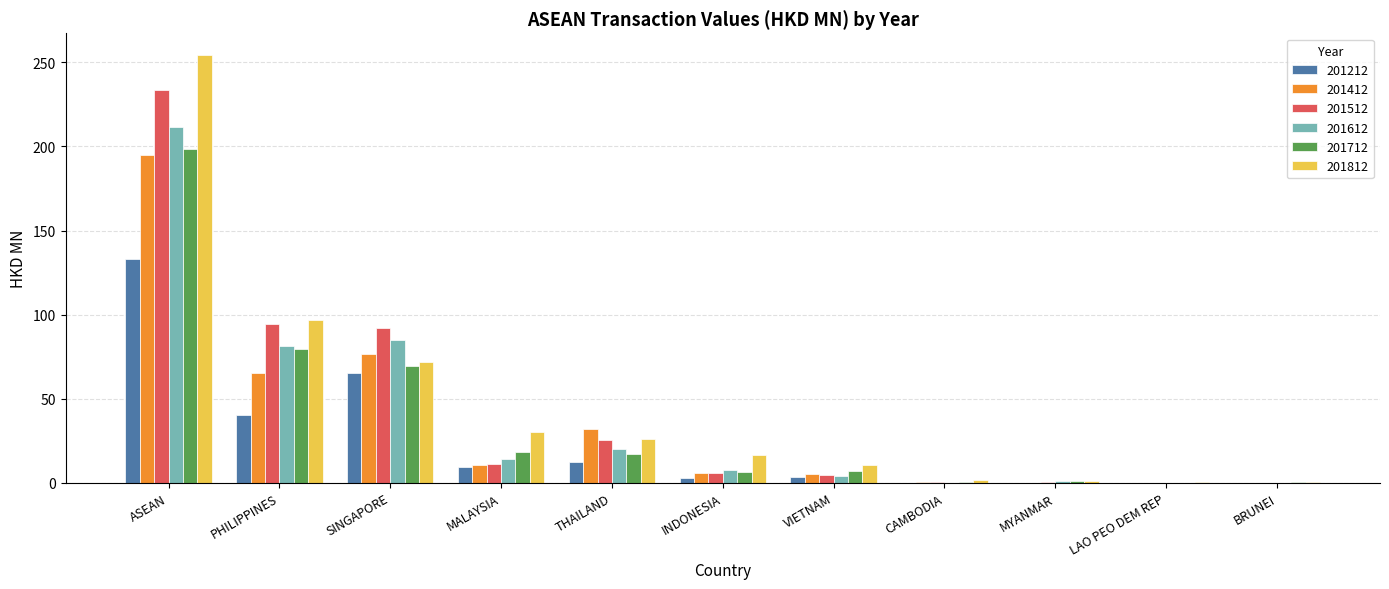

What is the greatest value displayed?

254.6